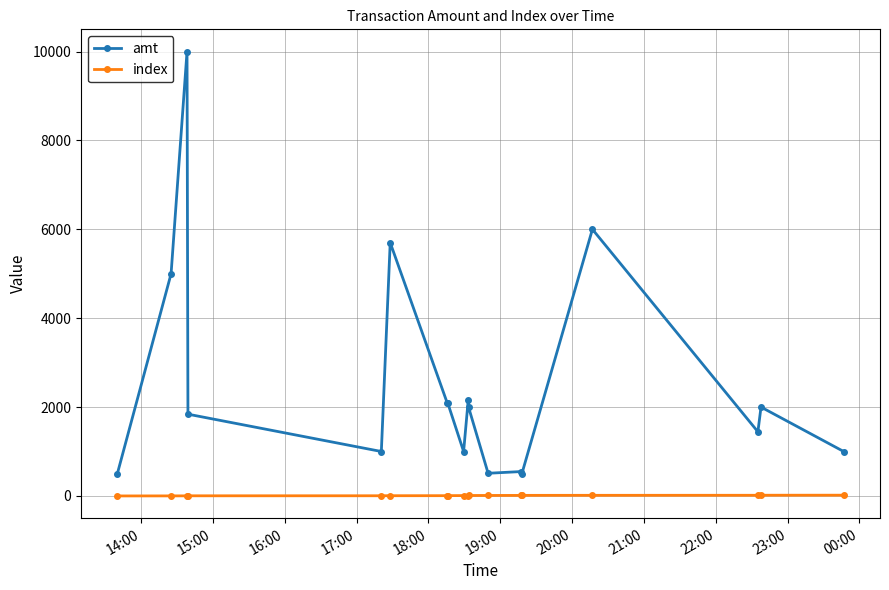

Which series has the widest spread of values?

amt